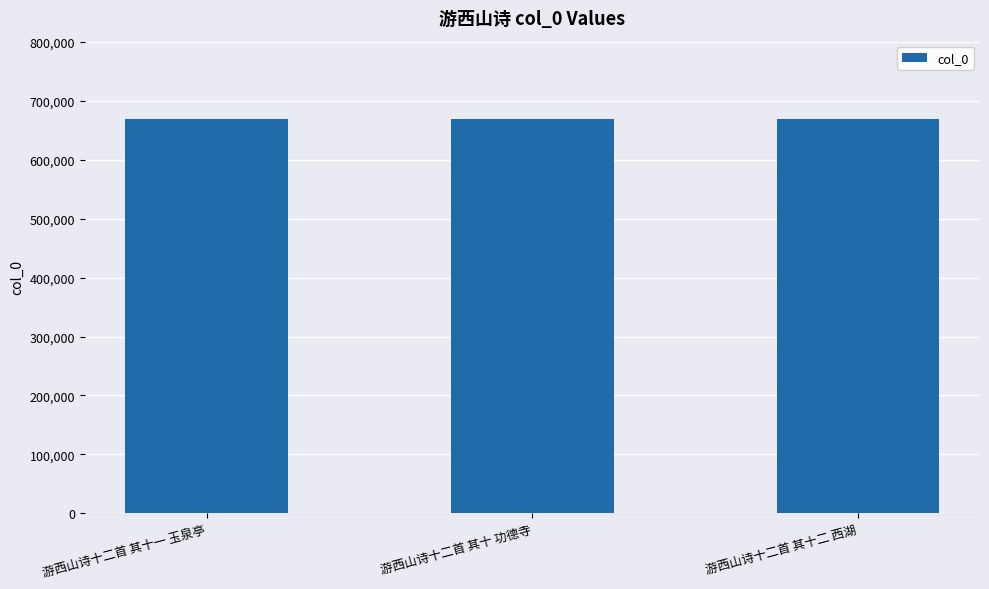

What is the minimum value shown in the chart?

668570